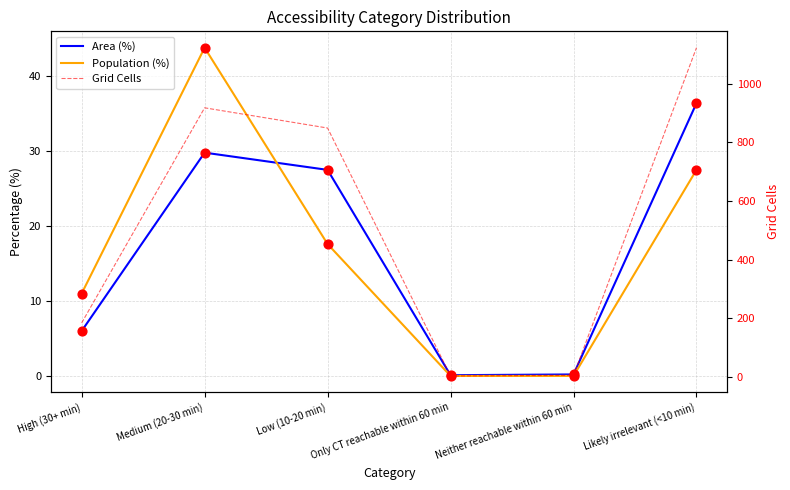

What is the total value across all series at High (30+ min)?

201.0